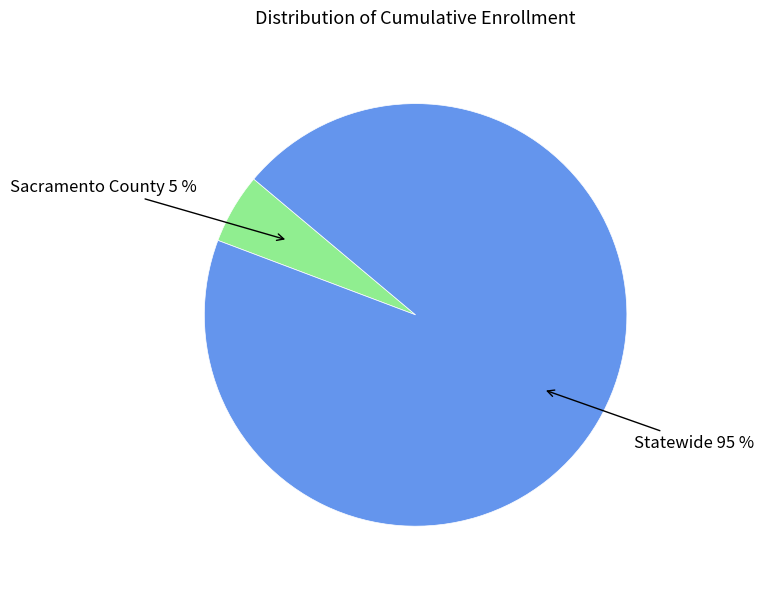

Does any single category account for the majority?

Yes